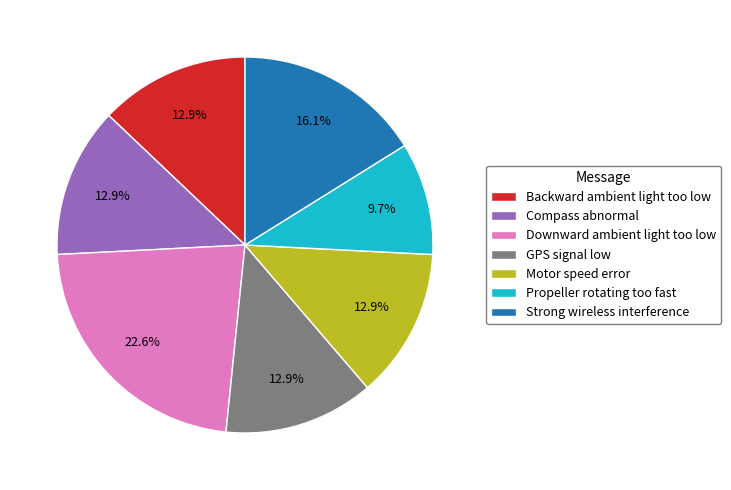

Does any single category account for the majority?

No